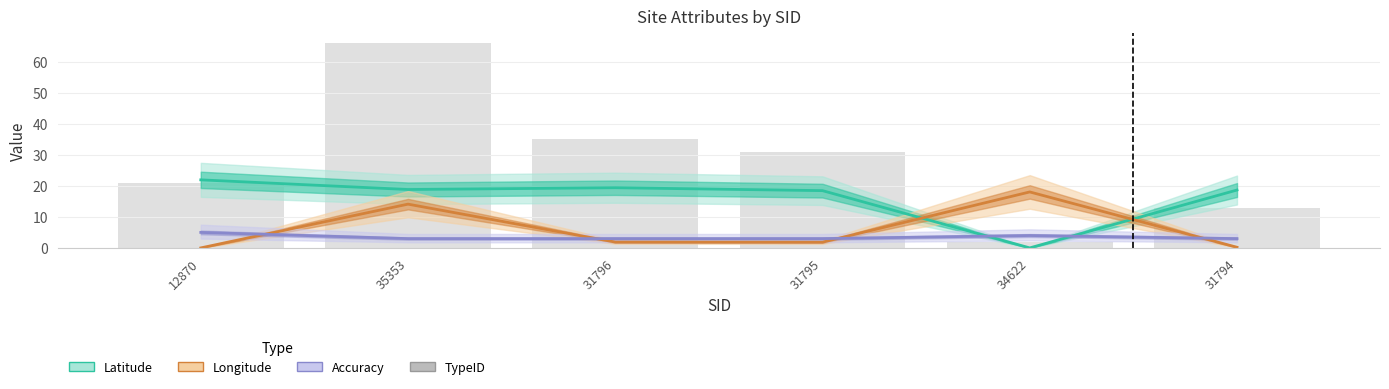

Between 12870 and 31794, which is larger?

12870